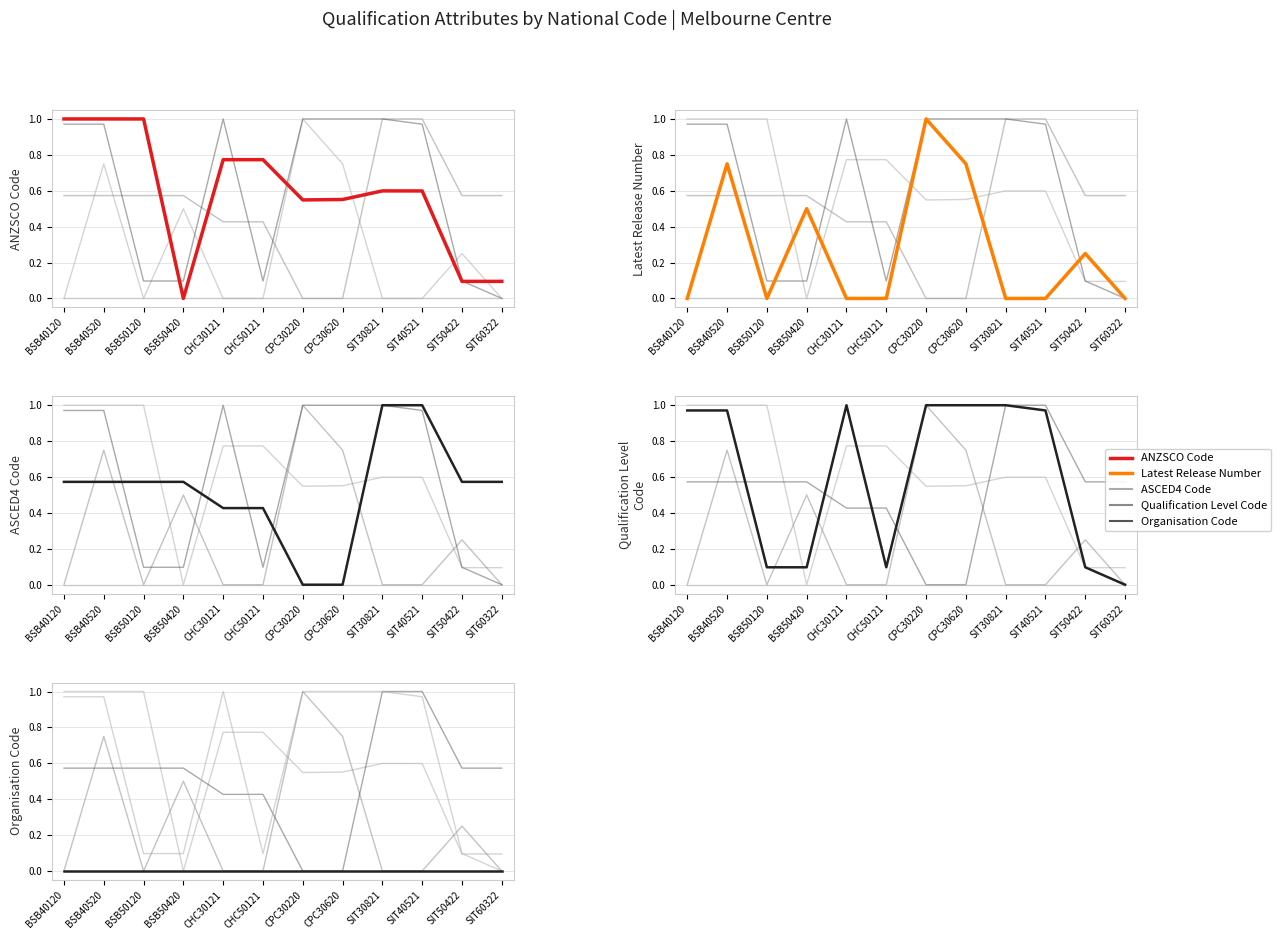

What is the label of the 9th point from the right?

BSB50420